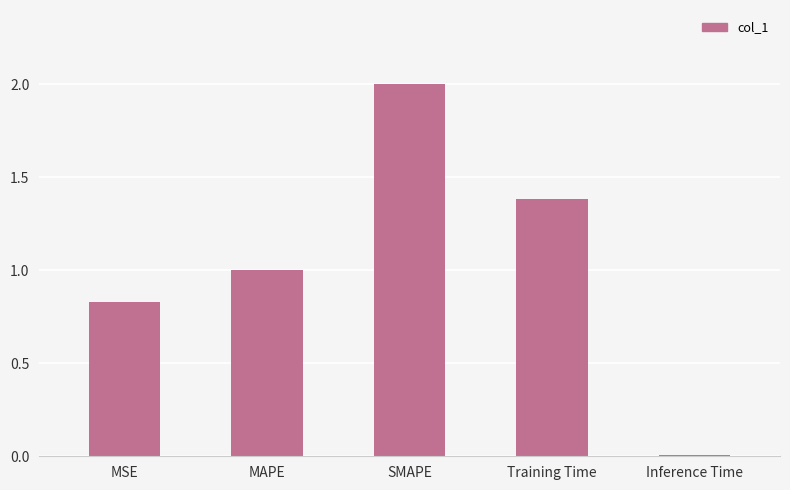

Which label corresponds to the smallest value in the chart?

Inference Time